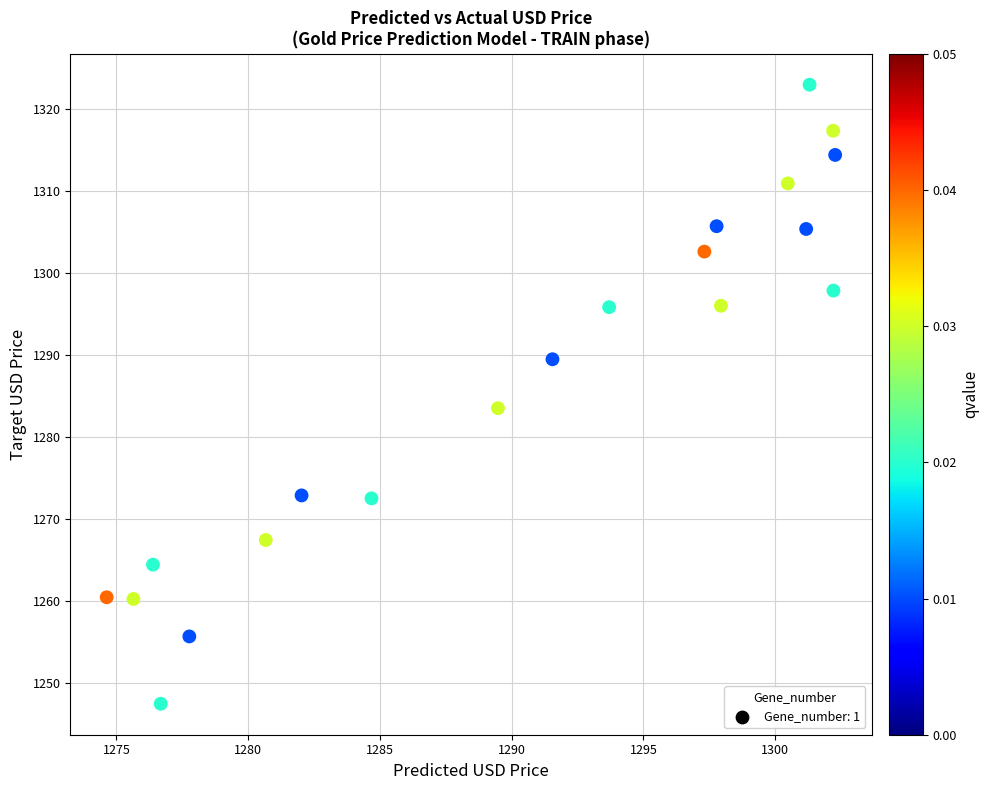

What Y value in the scatter plot is closest to 1285?

1283.5